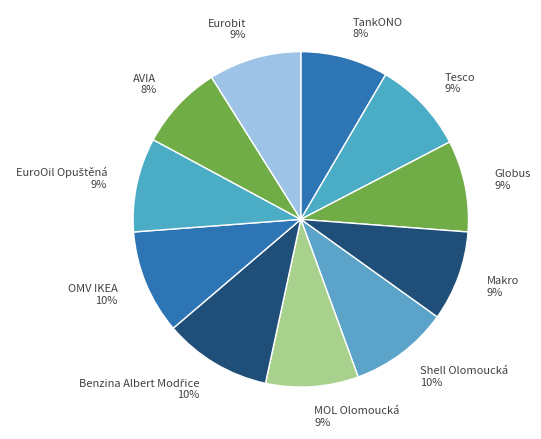

Which has a higher value, Shell Olomoucká or TankONO?

Shell Olomoucká